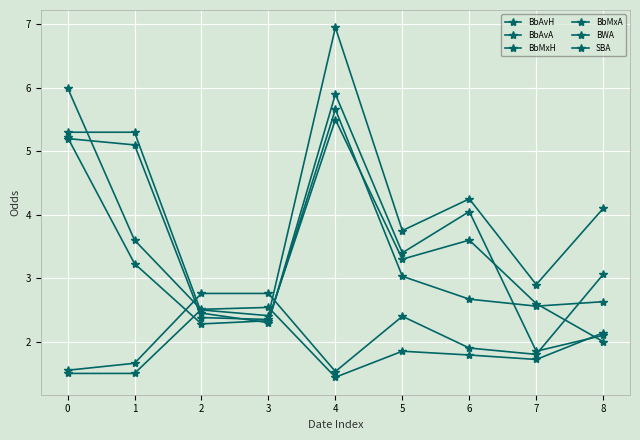

Is it true that BbAvA equals 0.9 at 3?

False